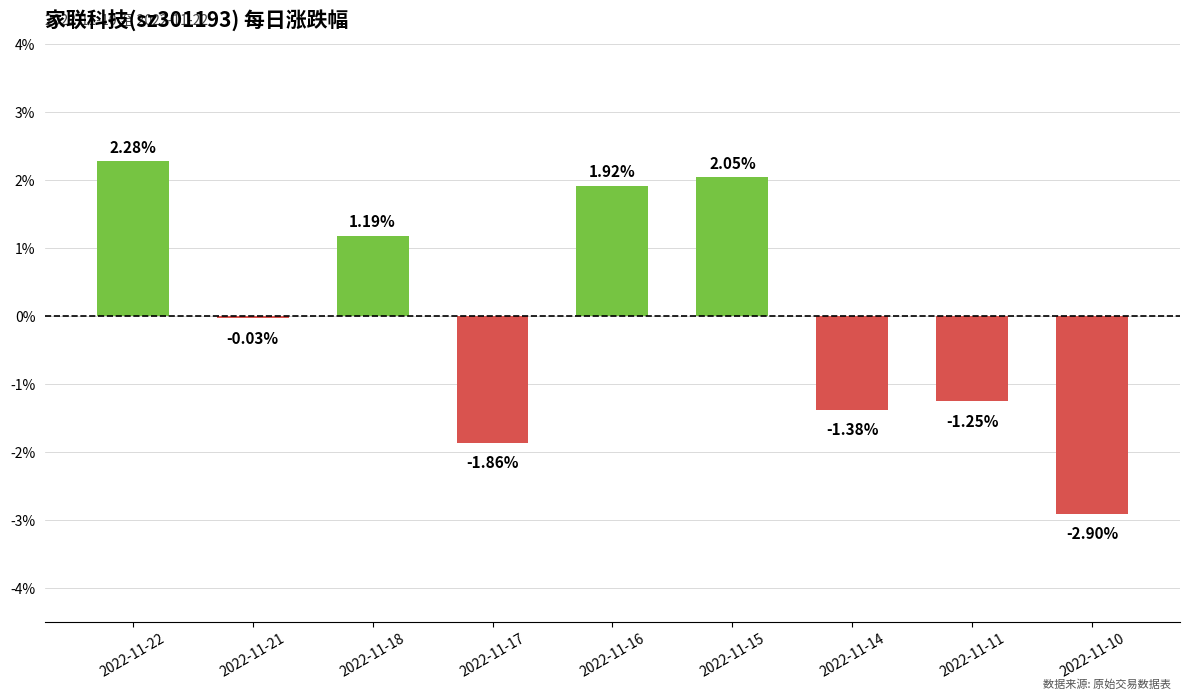

What is the difference between the values at 2022-11-21 and 2022-11-15?

2.1